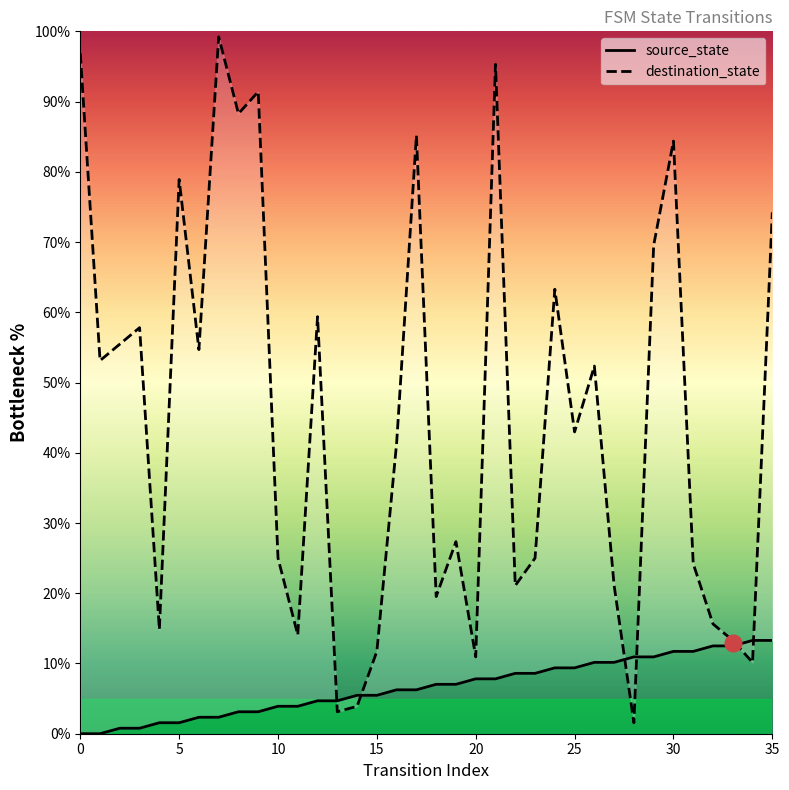

What is the spread (max minus min) of values at 9?

88.3